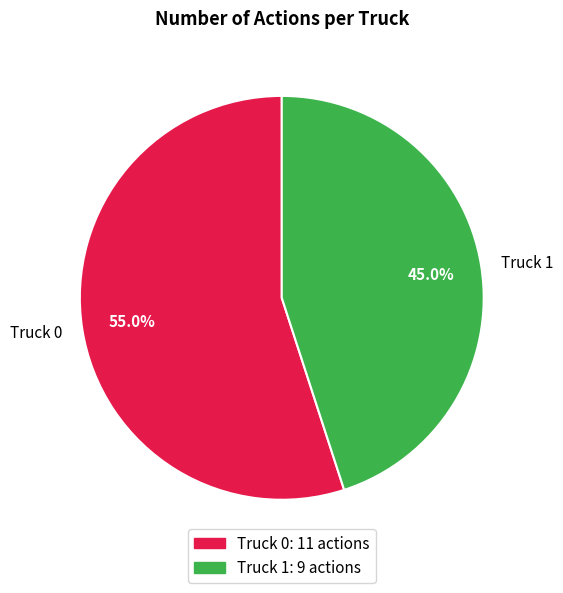

To the nearest percent, what is the difference between the largest and smallest slice percentages?

10%